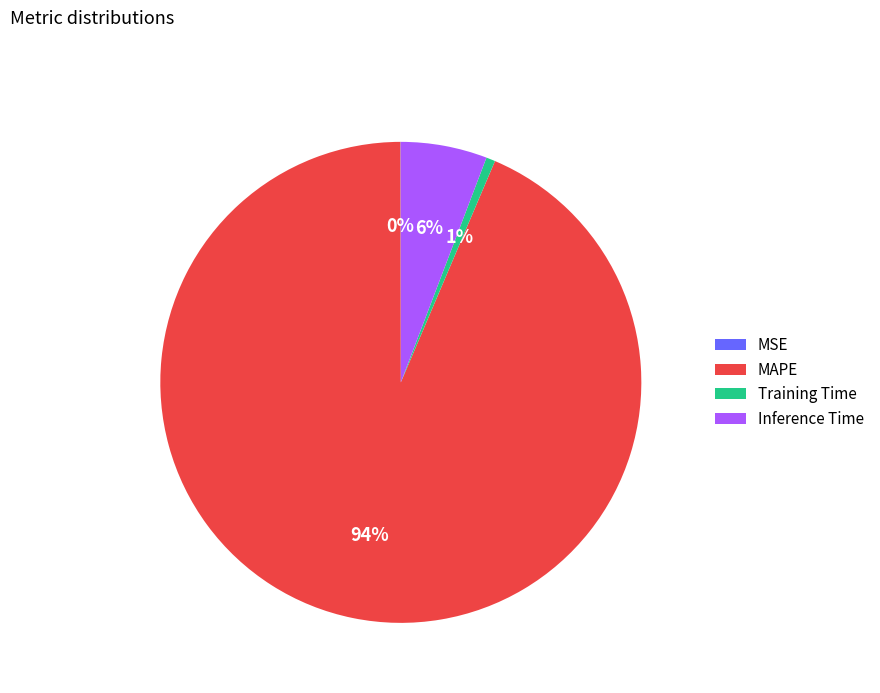

True or false: Training Time accounts for 6% of the total.

False